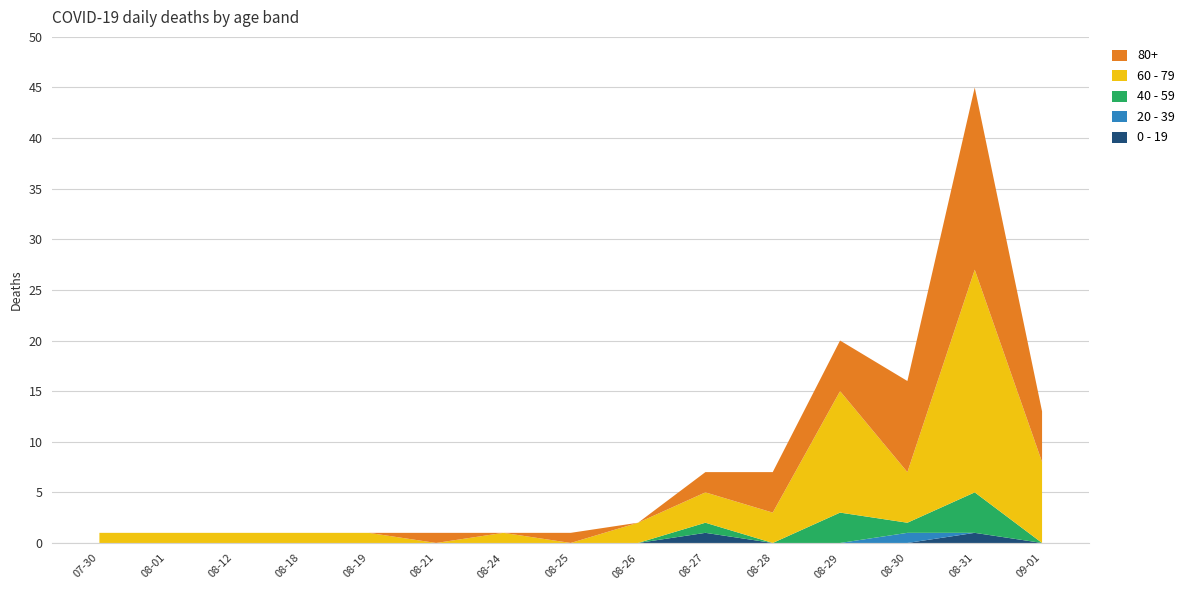

Reading left to right, list all the values displayed in this chart.

0 - 19: 0	0	0	0	0	0	0	0	0	1	0	0	0	1	0
20 - 39: 0	0	0	0	0	0	0	0	0	0	0	0	1	0	0
40 - 59: 0	0	0	0	0	0	0	0	0	1	0	3	1	4	0
60 - 79: 1	1	1	1	1	0	1	0	2	3	3	12	5	22	8
80+: 0	0	0	0	0	1	0	1	0	2	4	5	9	18	5